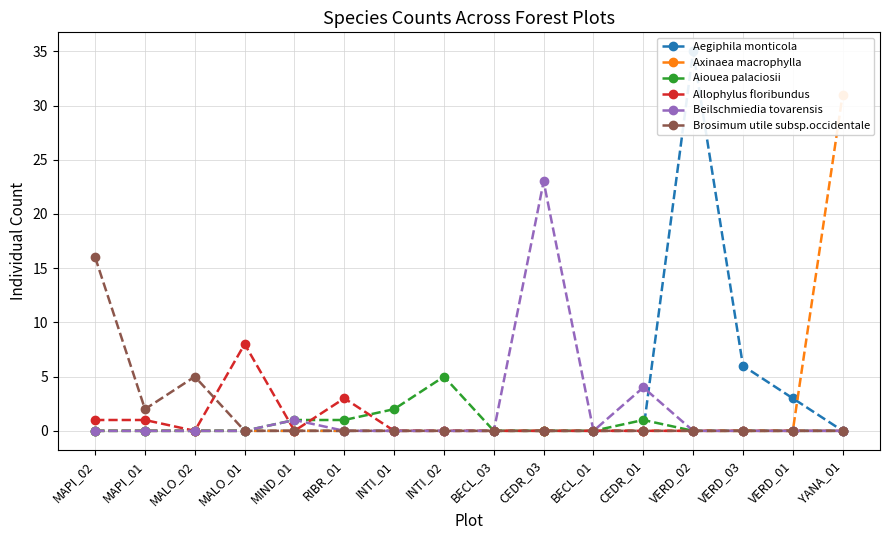

Reading right to left, list all the values displayed in this chart.

Aegiphila monticola: 0	3	6	35	0	0	0	0	0	0	0	0	0	0	0	0
Axinaea macrophylla: 31	0	0	0	0	0	0	0	0	0	0	0	0	0	0	0
Aiouea palaciosii: 0	0	0	0	1	0	0	0	5	2	1	1	0	0	0	0
Allophylus floribundus: 0	0	0	0	0	0	0	0	0	0	3	0	8	0	1	1
Beilschmiedia tovarensis: 0	0	0	0	4	0	23	0	0	0	0	1	0	0	0	0
Brosimum utile subsp.occidentale: 0	0	0	0	0	0	0	0	0	0	0	0	0	5	2	16